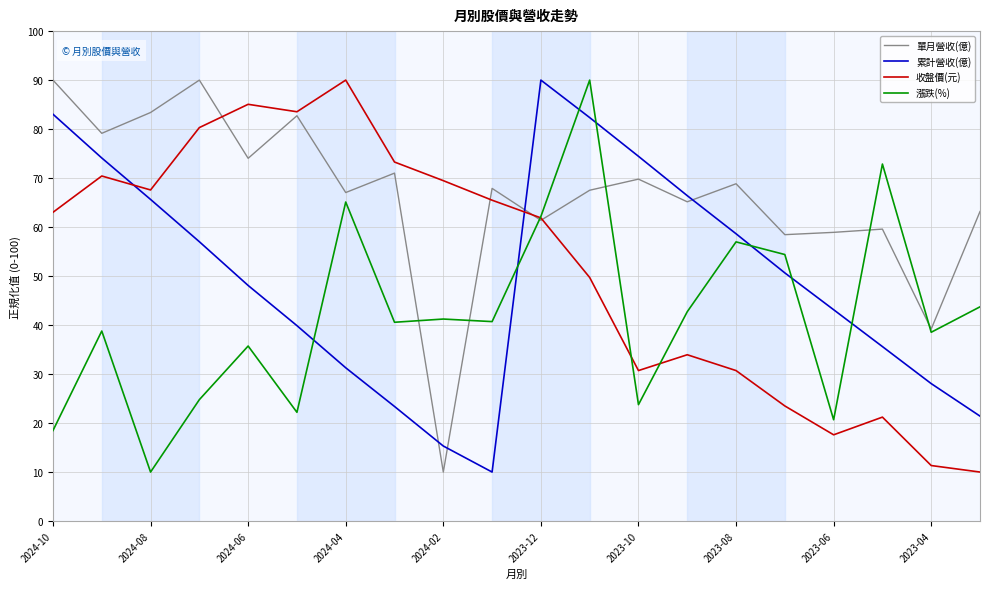

Count the number of data series in this chart.

4